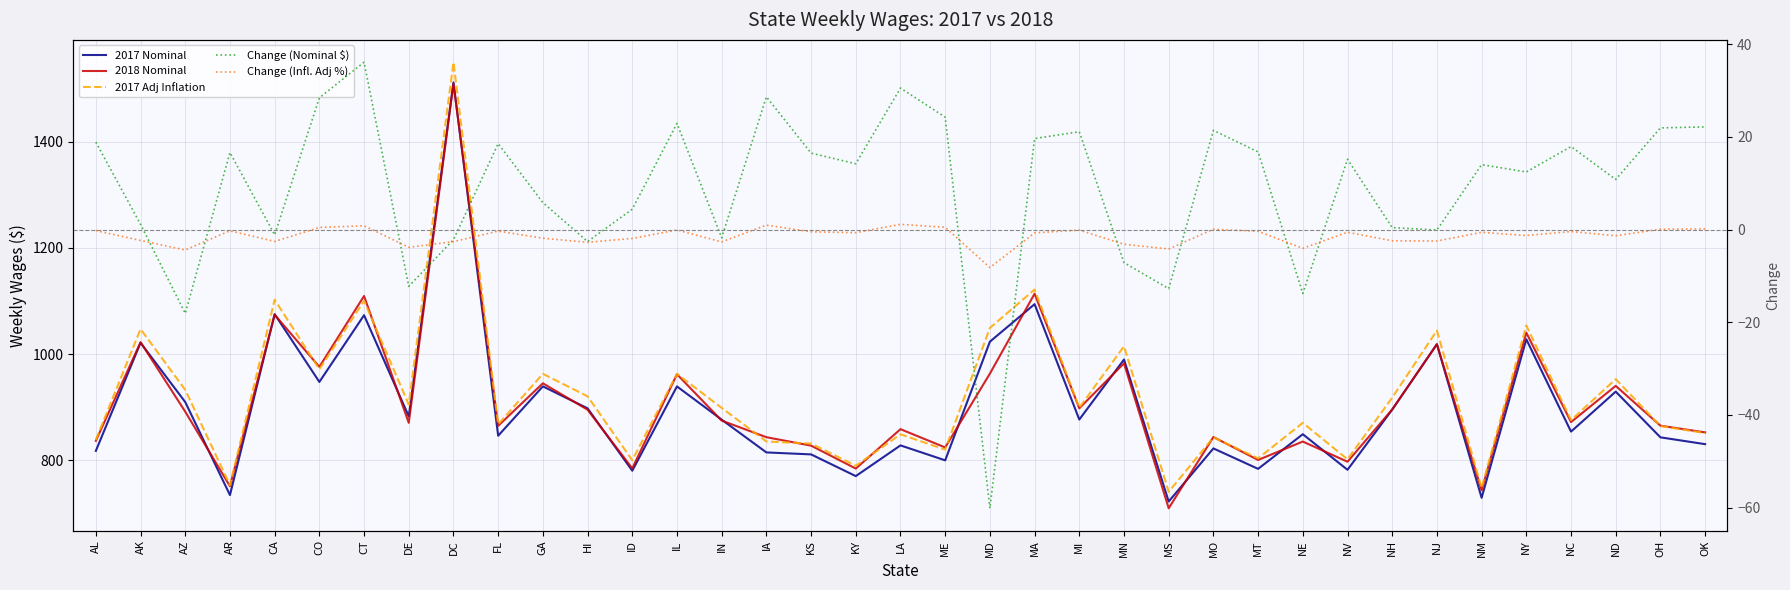

Which series ends up on top after the final intersection of Change (Infl. Adj %) and Change (Nominal $)?

Change (Nominal $)